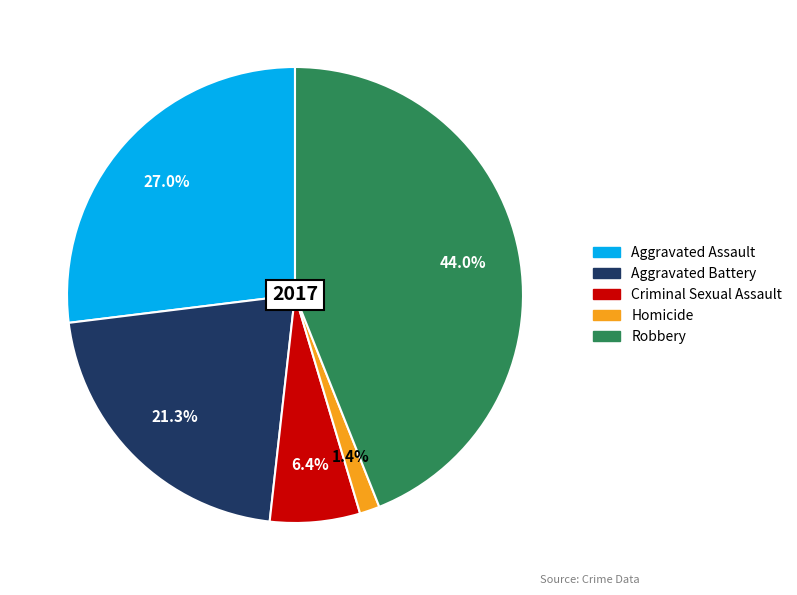

What percentage is the Aggravated Battery slice, to the nearest percent?

21%